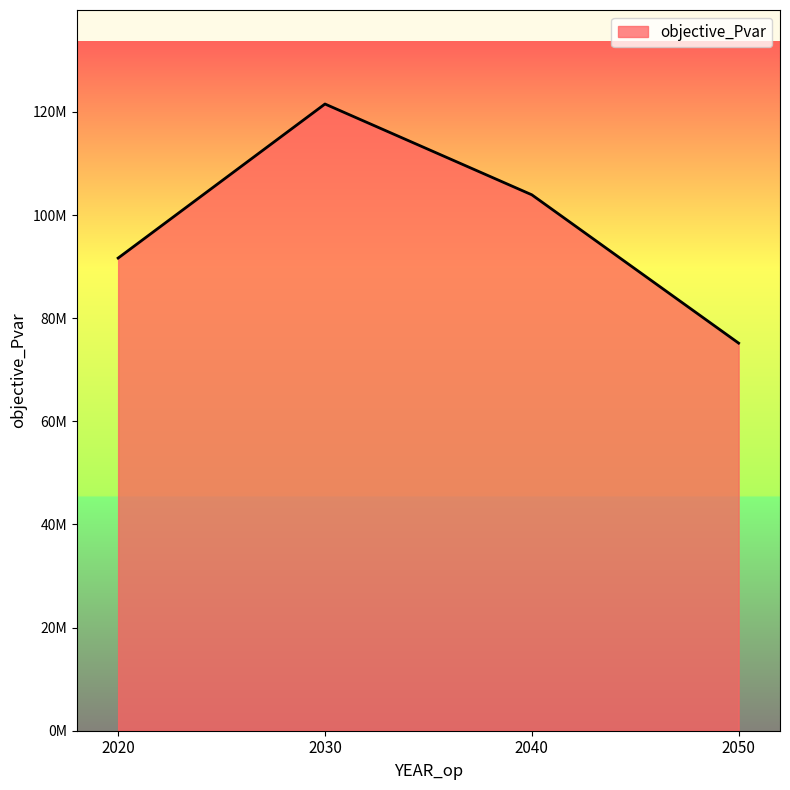

Does the chart display data point markers on the line(s)?

No